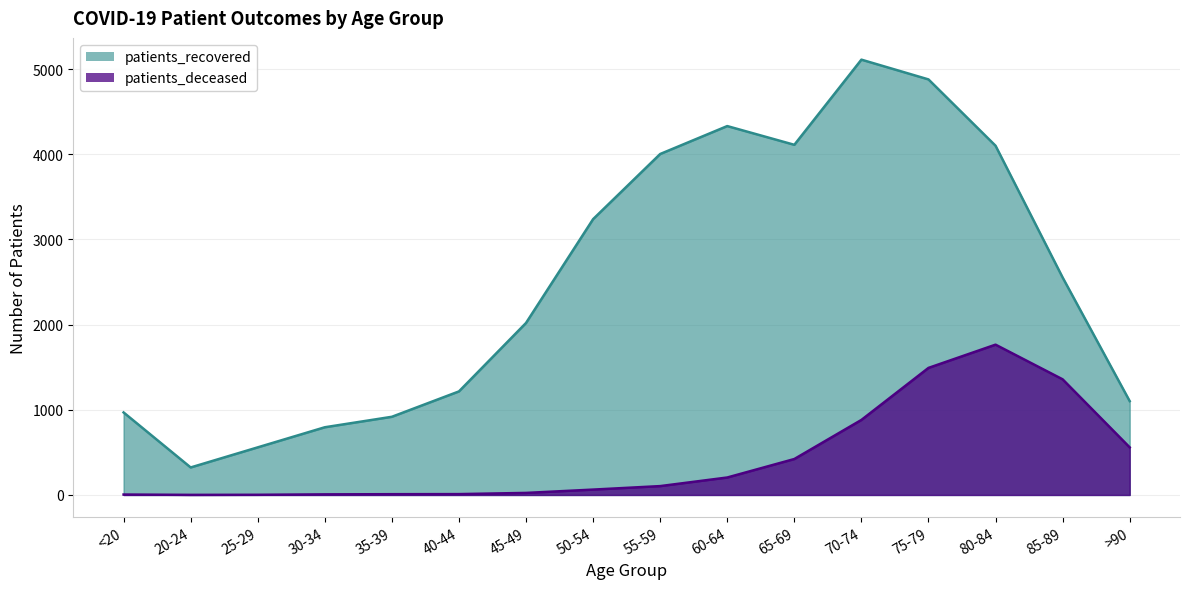

What is the label of the 5th point from the left?

35-39